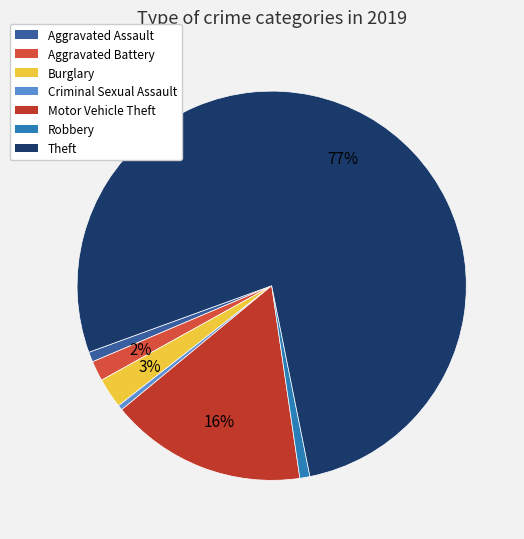

Does any single category account for the majority?

Yes